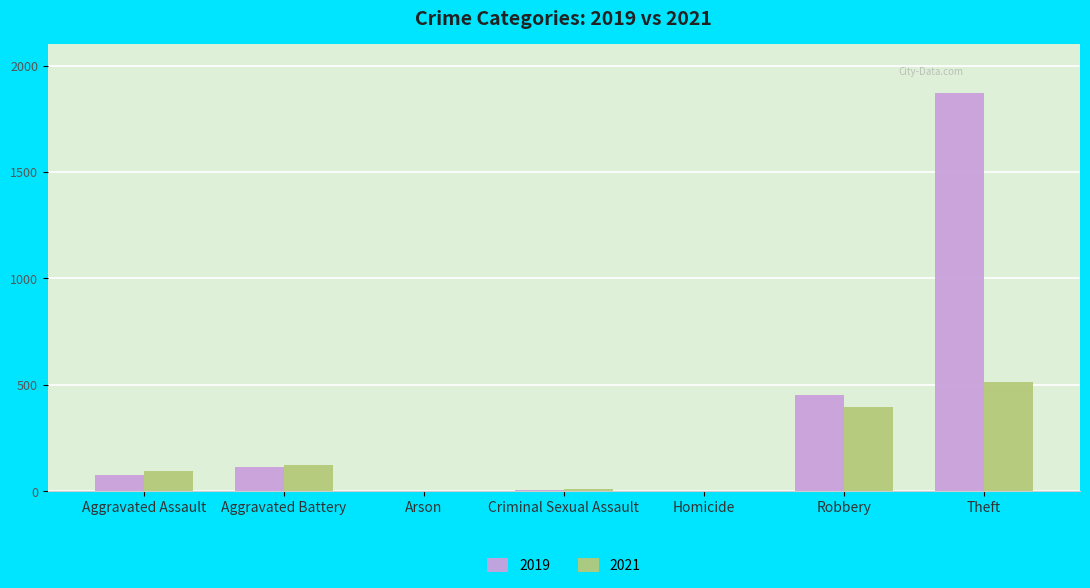

At which category is the sum across all series the highest?

Theft